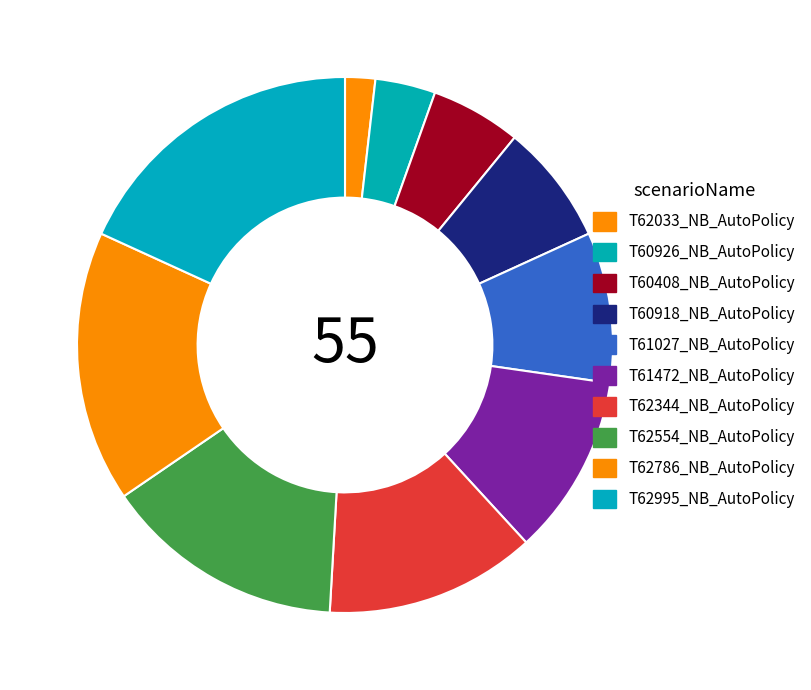

Count the number of slices in the pie.

10